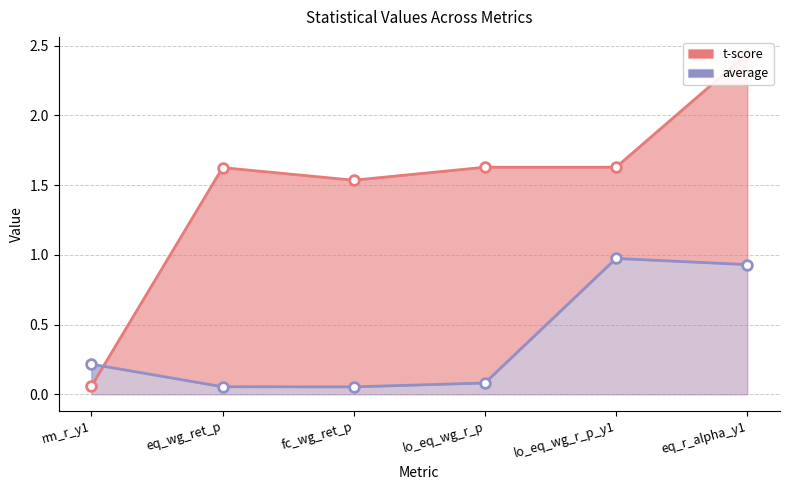

What is the value of the t-score point at the 4th from the left?

1.6